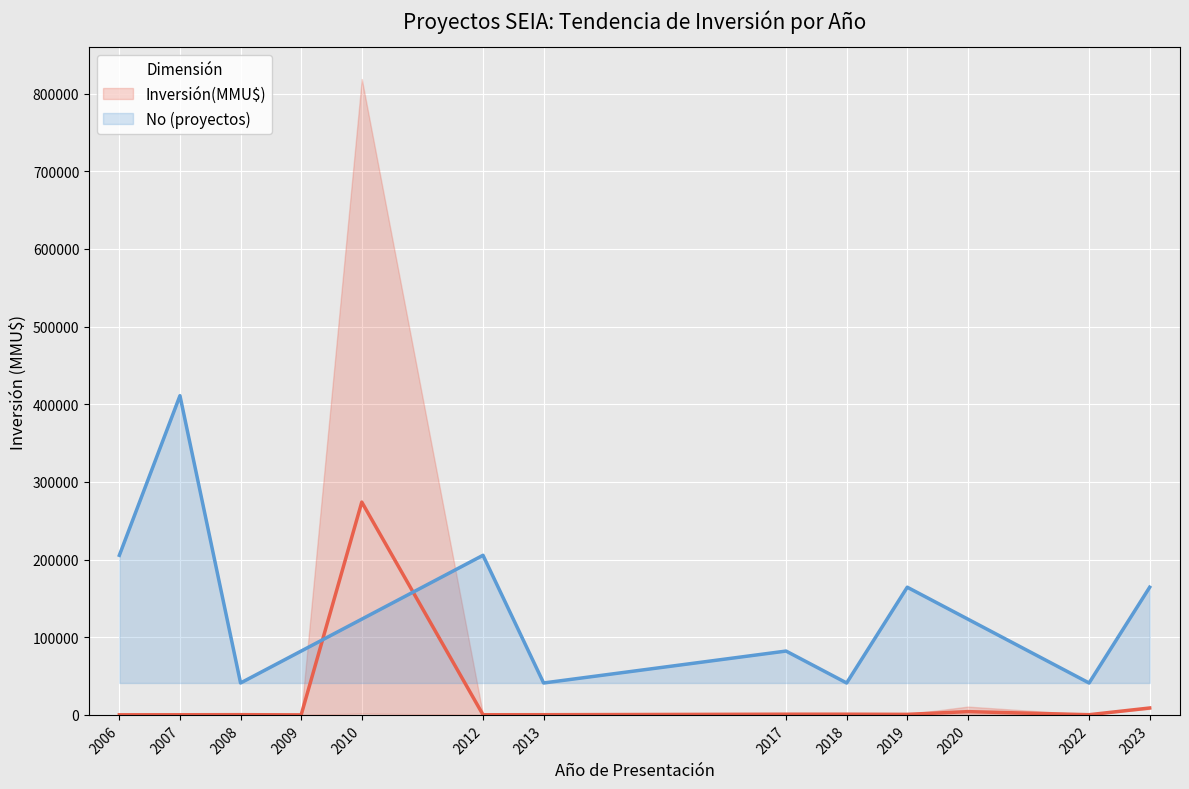

How many intersections are there between No (proyectos) and Inversión(MMU$)?

2